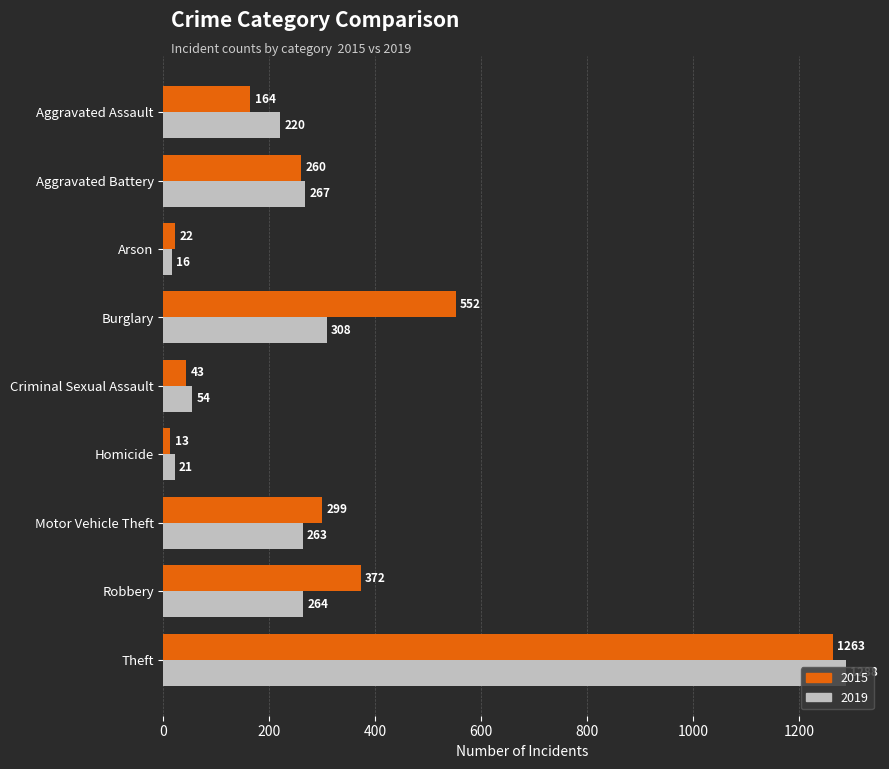

What is the average value of the 2015 series?

332